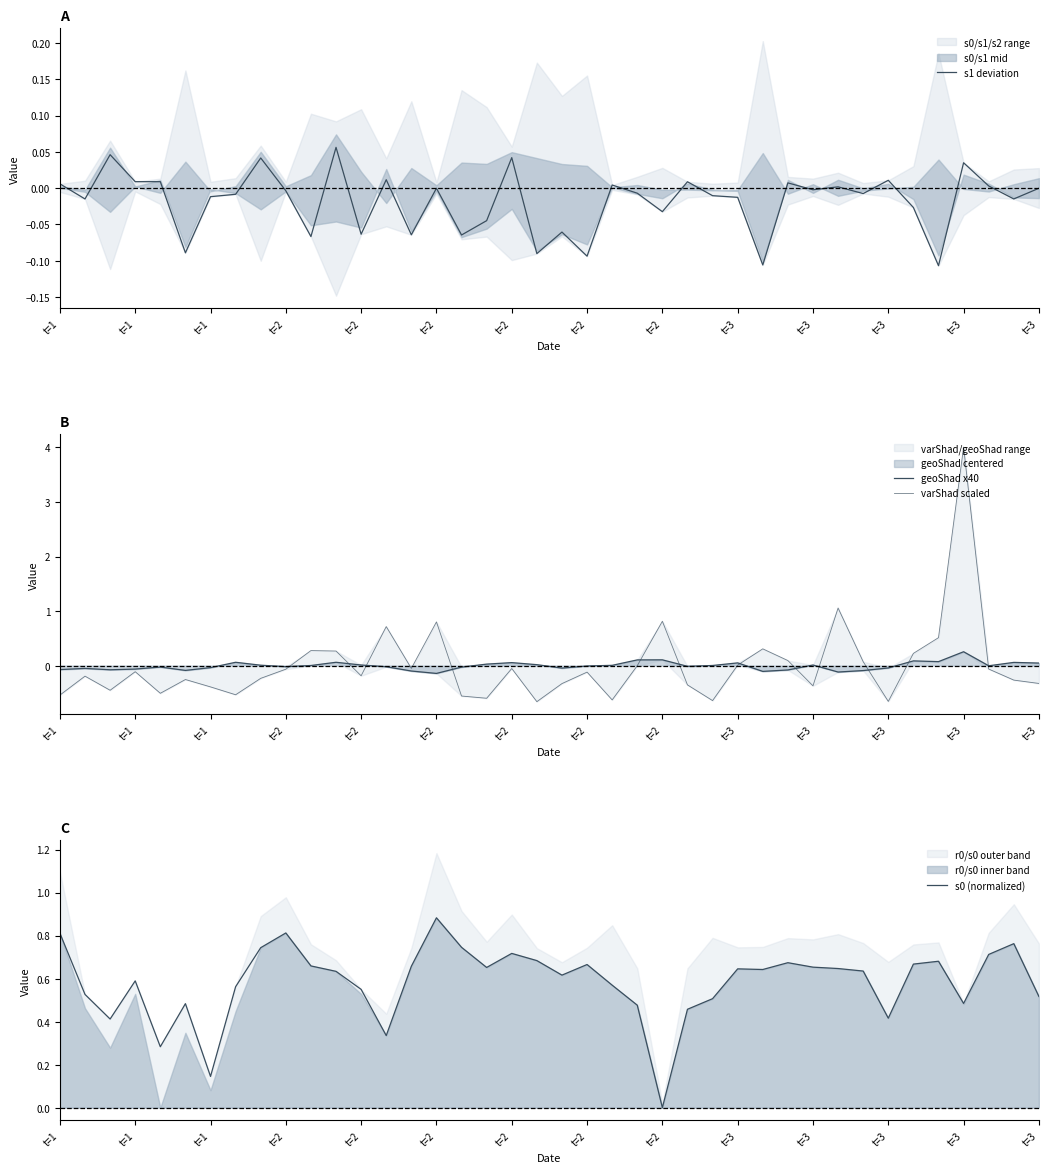

At which category is the sum across all series the highest?

t=3